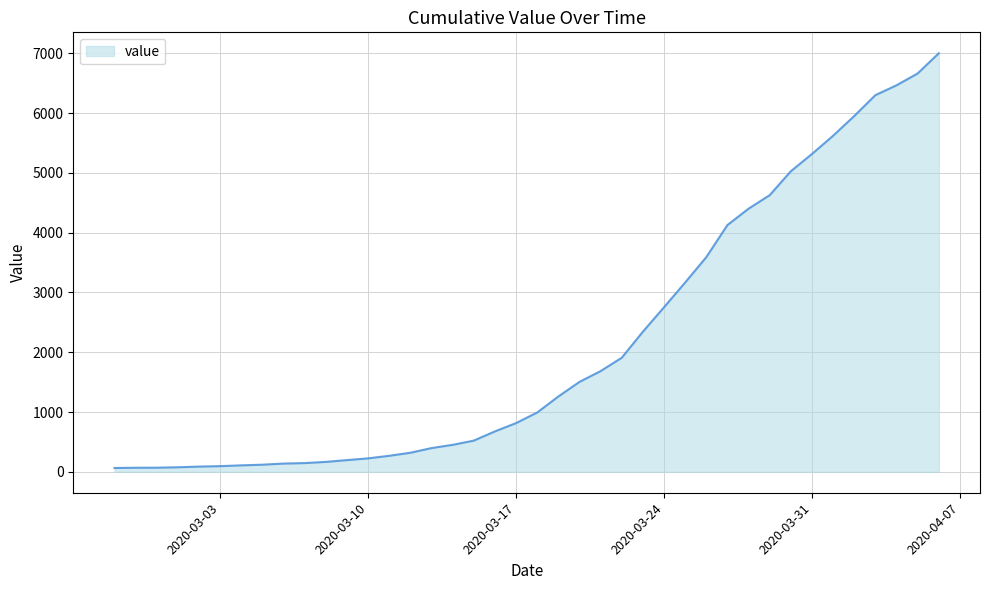

What is the smallest value displayed?

64